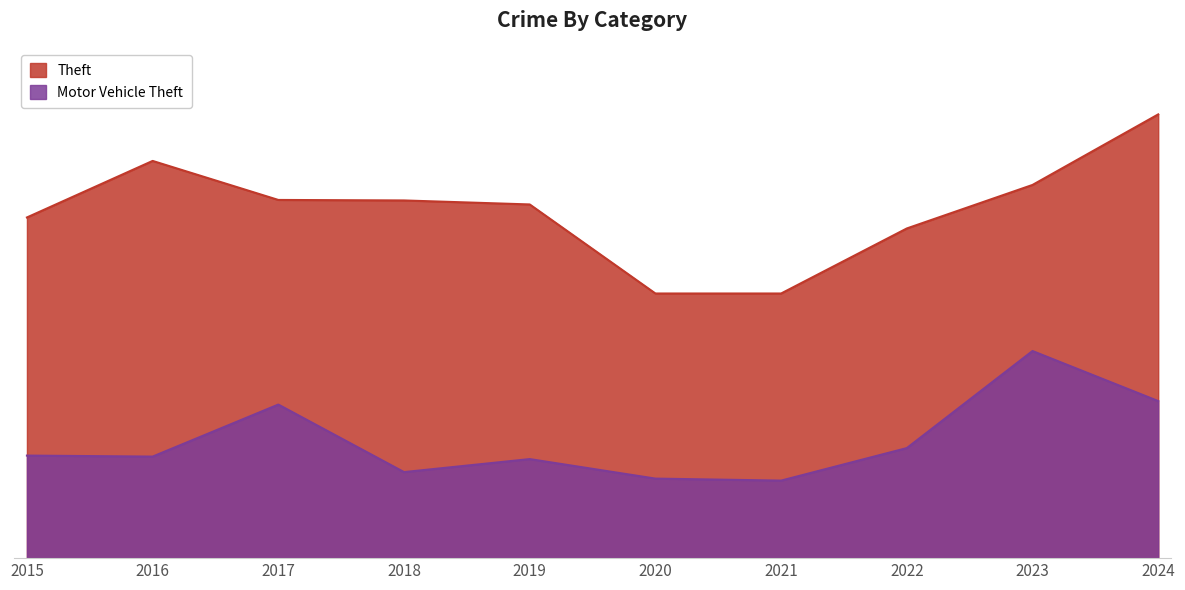

List the labels in order of Motor Vehicle Theft value, smallest first.

2021, 2020, 2018, 2019, 2016, 2015, 2022, 2017, 2024, 2023